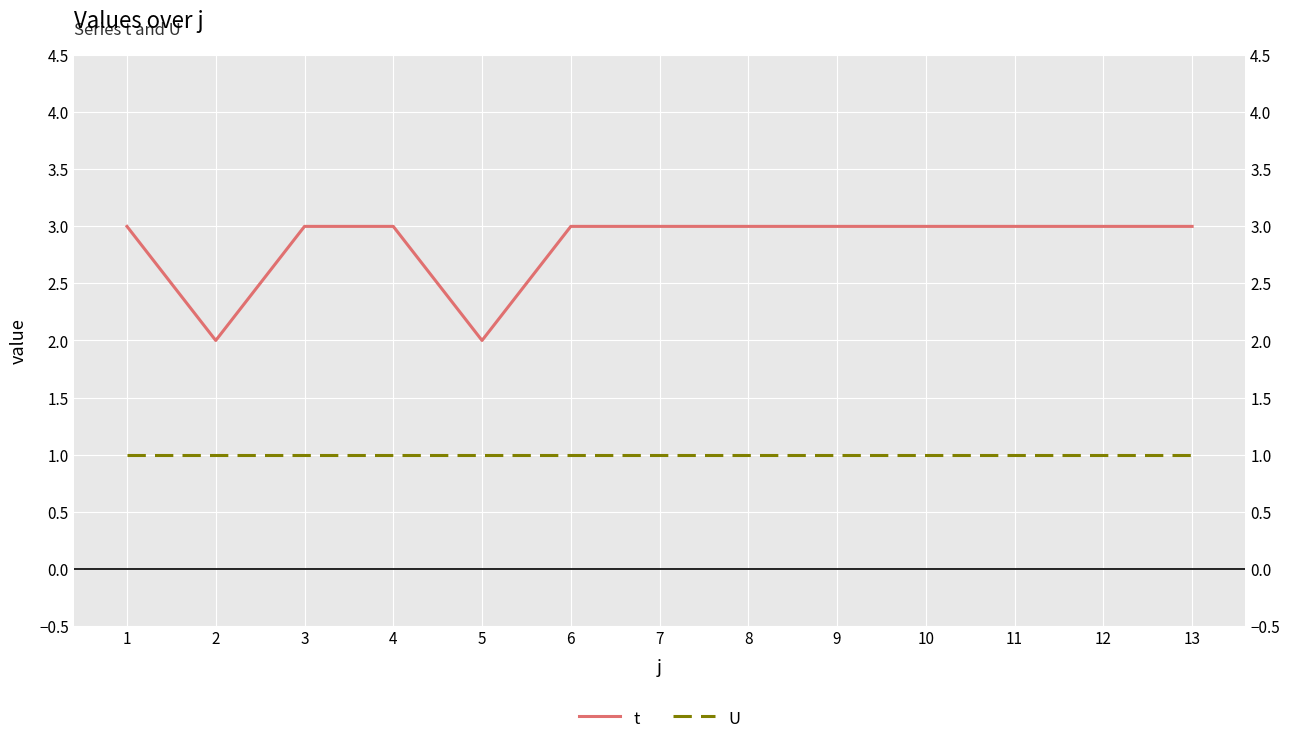

What is the minimum value shown in the chart?

1